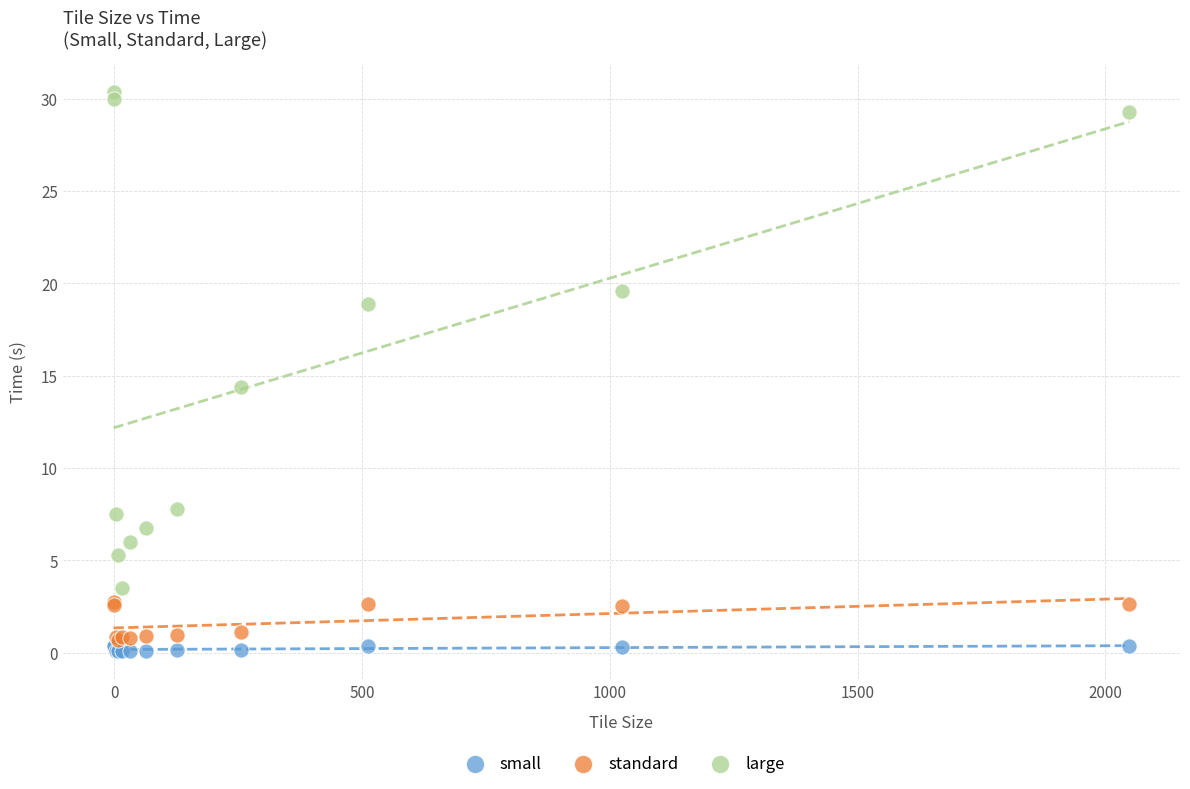

Across all series, what Y value is closest to 15?

14.4